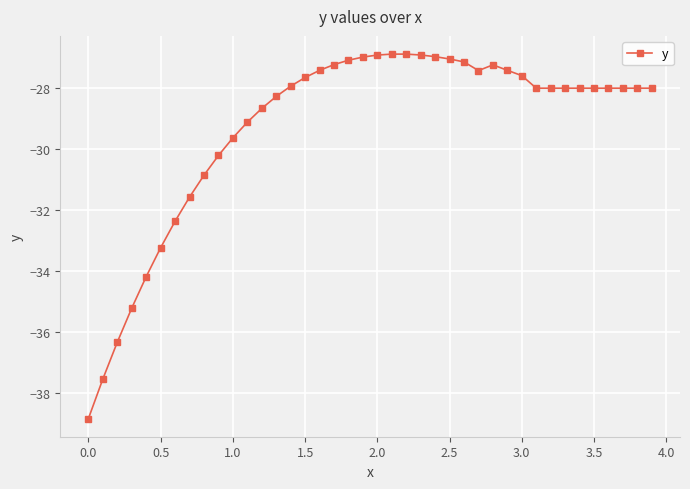

Does the chart display data point markers on the line(s)?

Yes